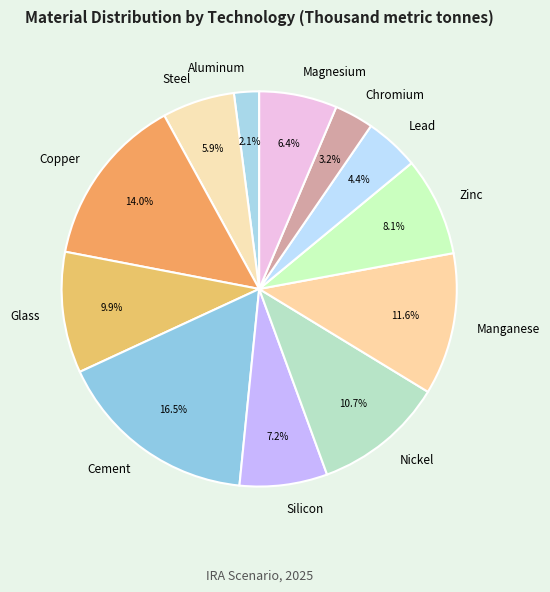

To the nearest percent, what is the combined percentage of Chromium and Nickel?

14%